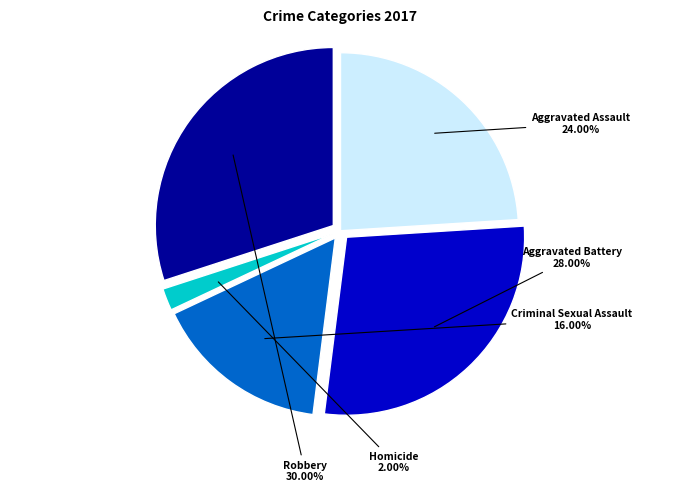

How many slices are in this pie chart?

5